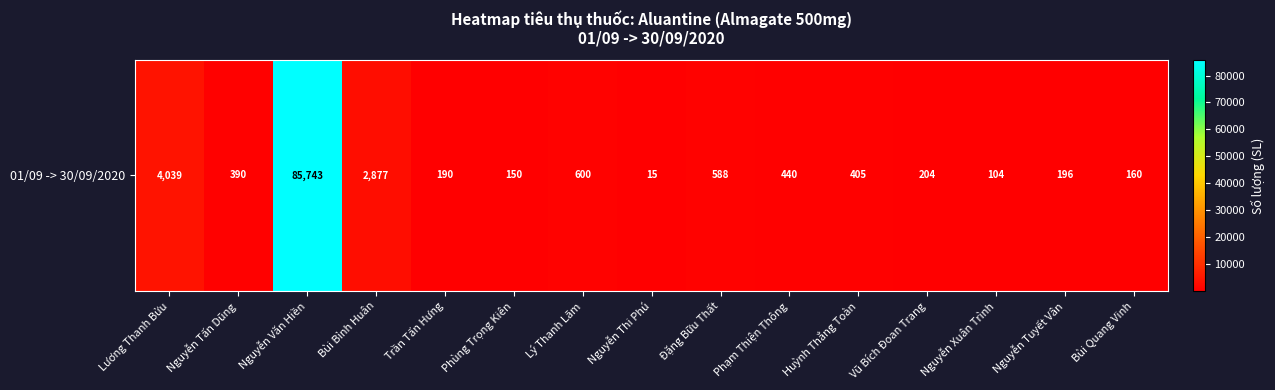

List the labels in order of value, smallest first.

Nguyễn Thi Phú, Nguyễn Xuân Trình, Phùng Trọng Kiên, Bùi Quang Vinh, Trần Tấn Hưng, Nguyễn Tuyết Vân, Vũ Bích Đoan Trang, Nguyễn Tấn Dũng, Huỳnh Thắng Toàn, Phạm Thiện Thông, Đặng Bữu Thất, Lý Thanh Lãm, Bùi Bỉnh Huân, Lương Thanh Bửu, Nguyễn Văn Hiền